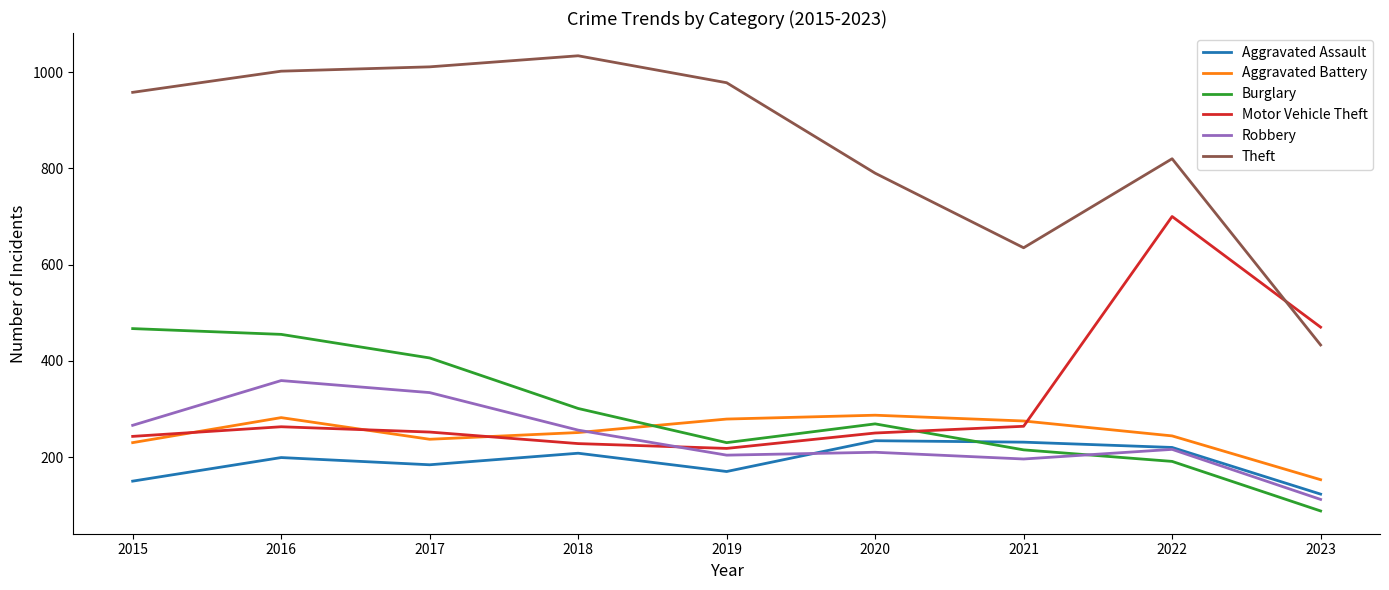

True or false: Aggravated Battery and Theft cross at least once.

False